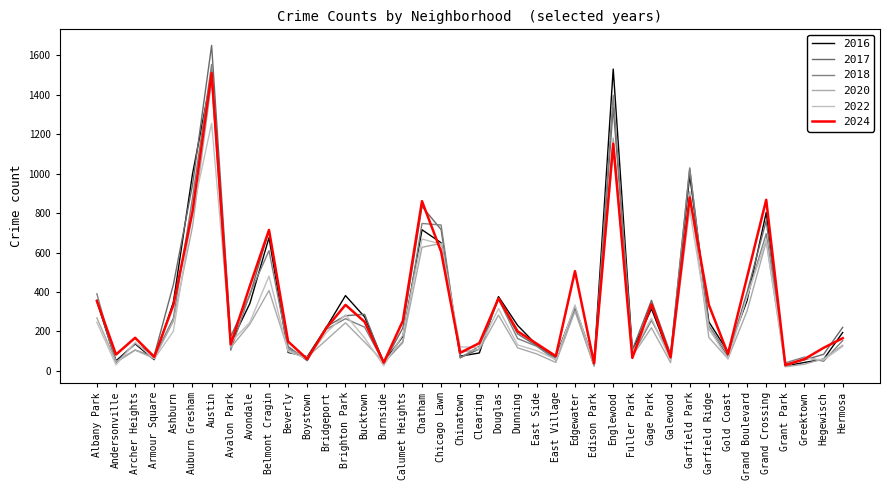

True or false: 2018 and 2024 intersect in this chart.

True